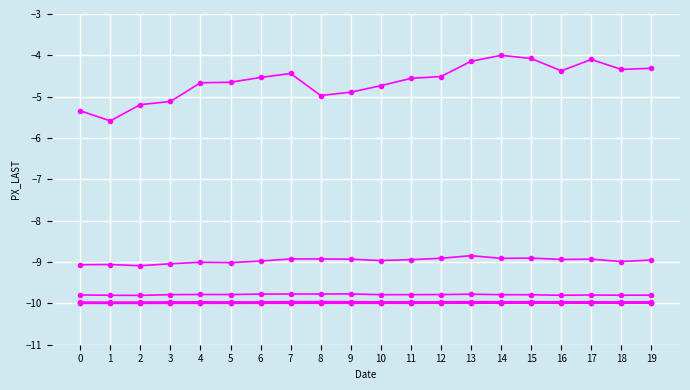

Is this an area chart (filled region under the line)?

No